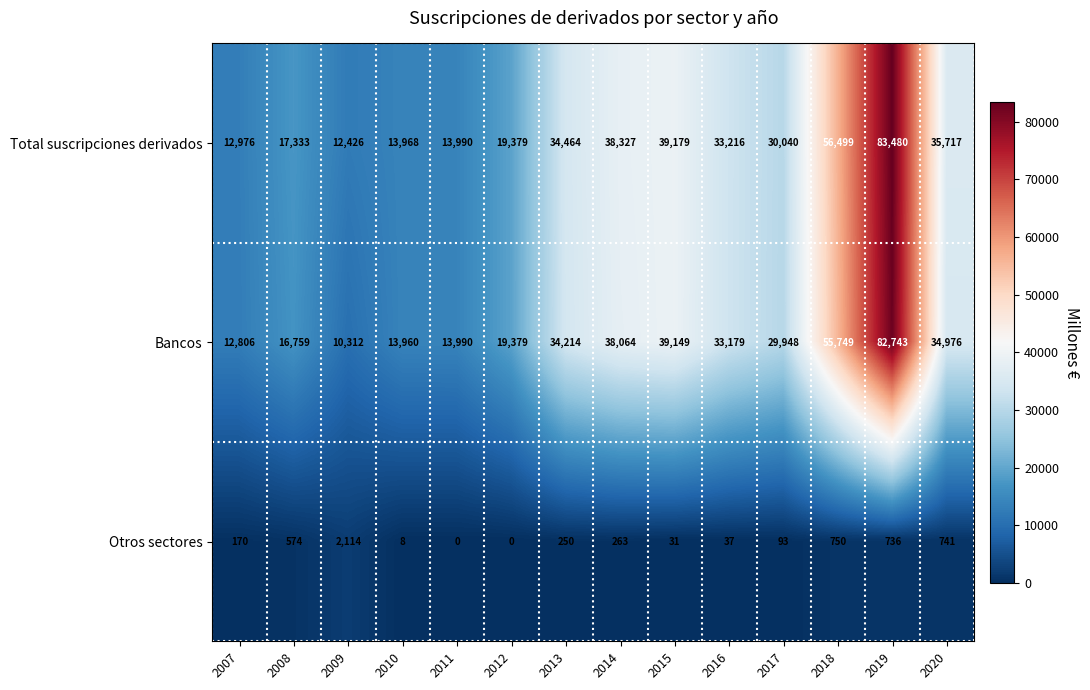

True or false: Total suscripciones derivados has a value of 14936 at 2014.

False